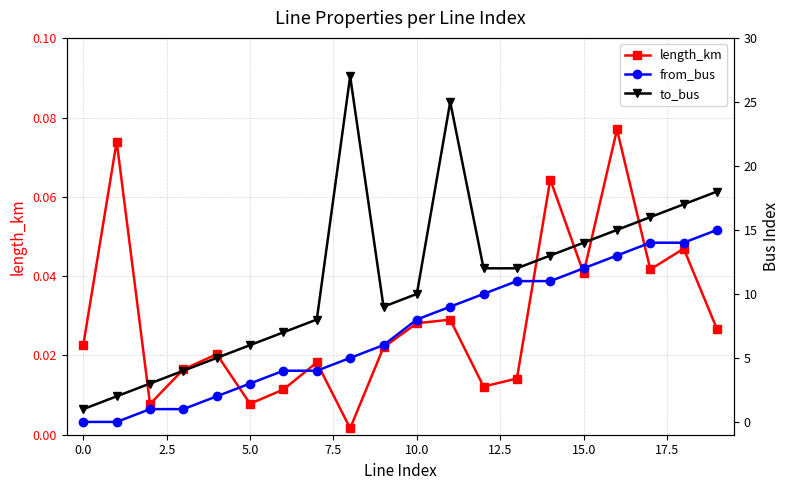

How many data points does each series have?

20